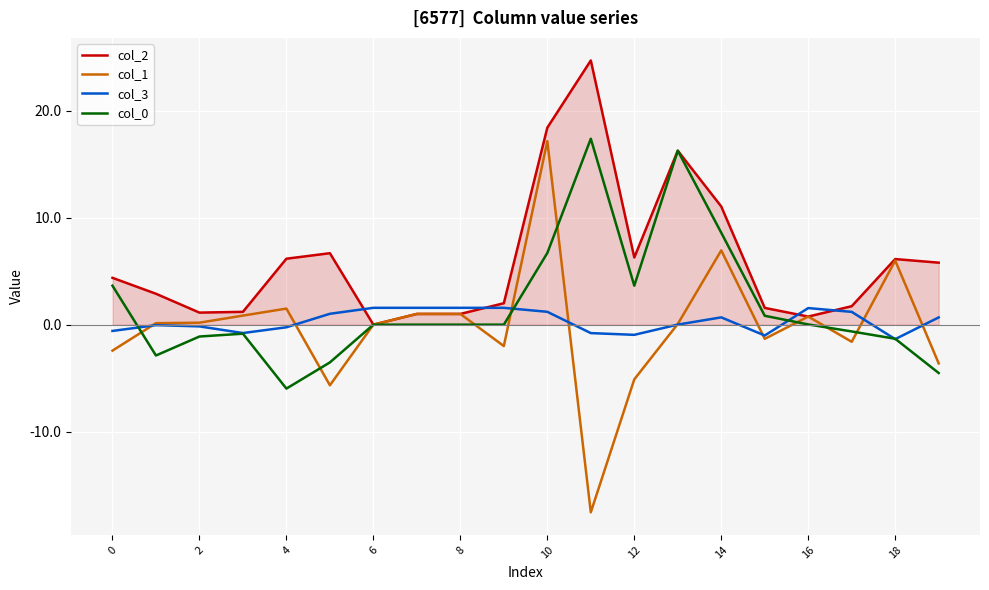

What is the minimum value for col_1?

-17.5